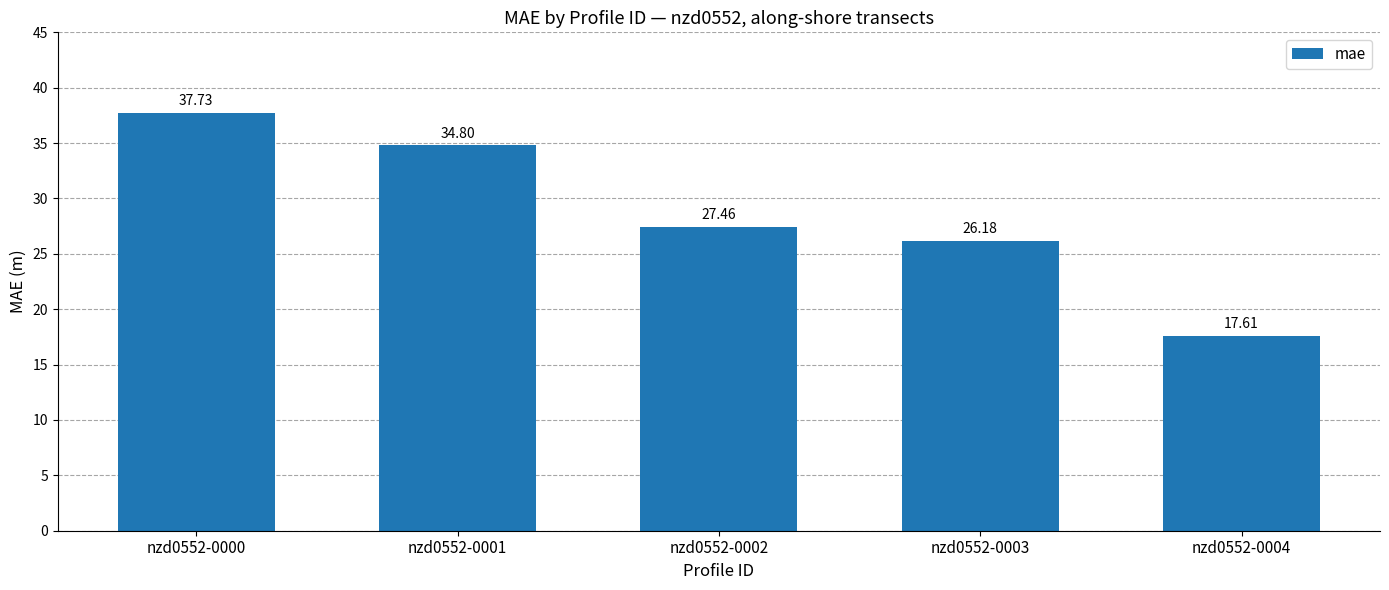

Does the chart contain stacked bars?

No